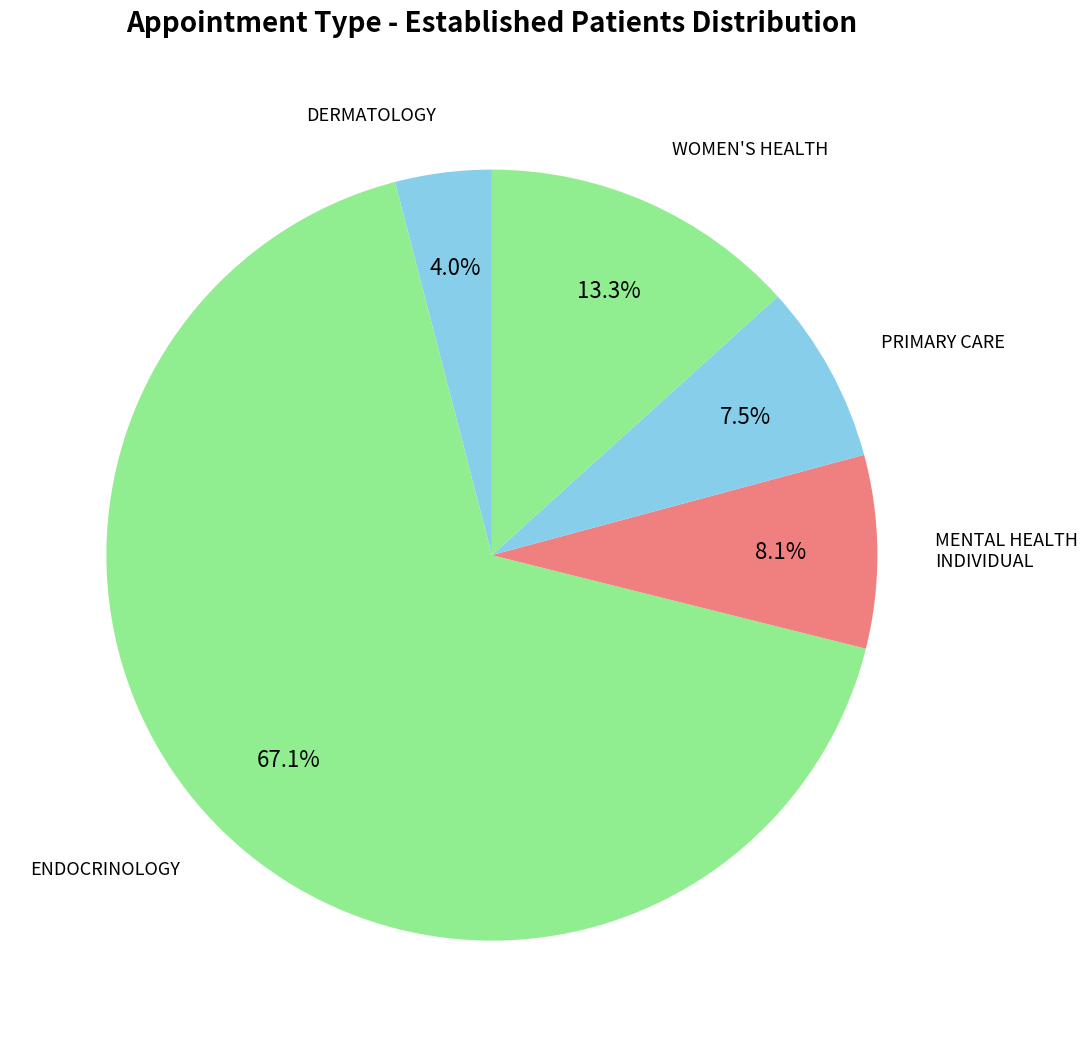

The WOMEN'S HEALTH slice represents 5% of the pie. True or false?

False